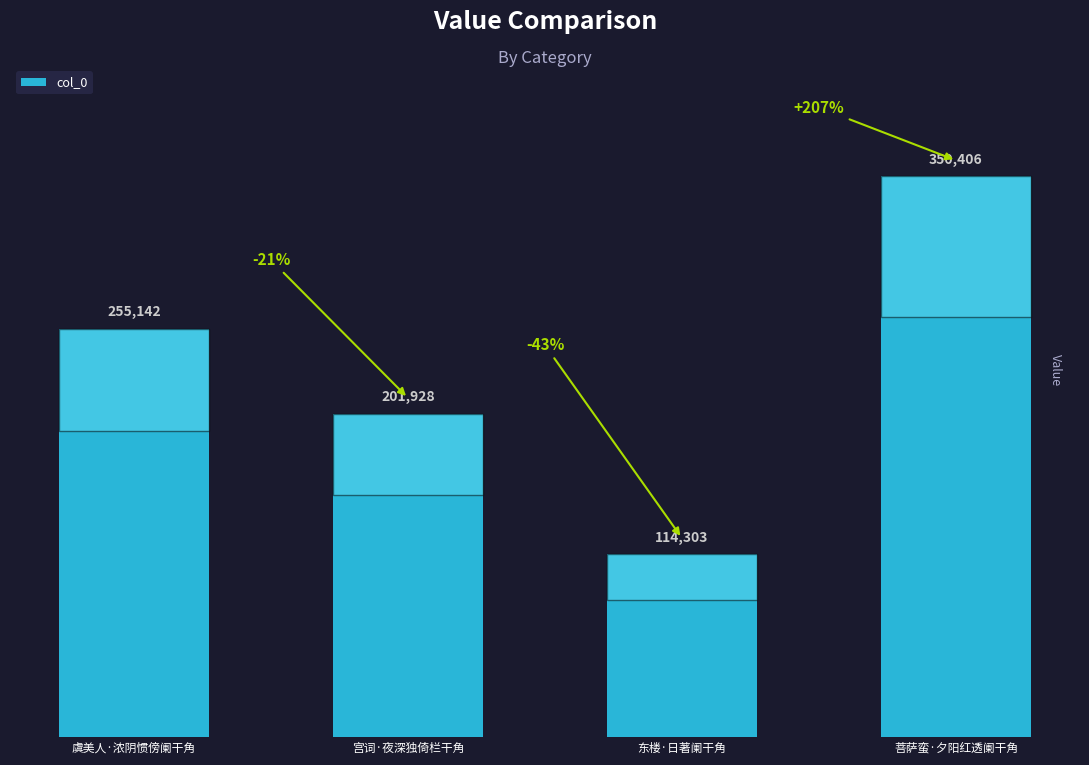

The value at 宫词·夜深独倚栏干角 is 201928. True or false?

True